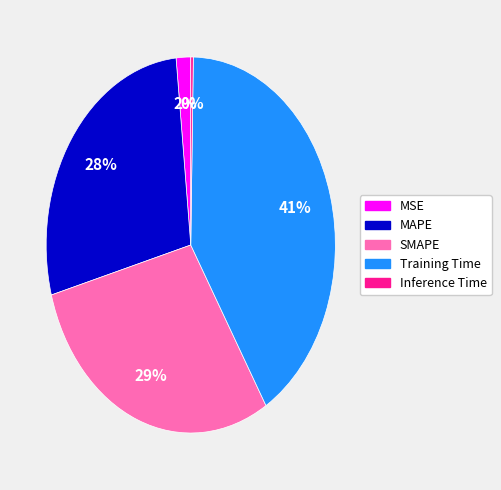

Which has a higher value, MSE or SMAPE?

SMAPE